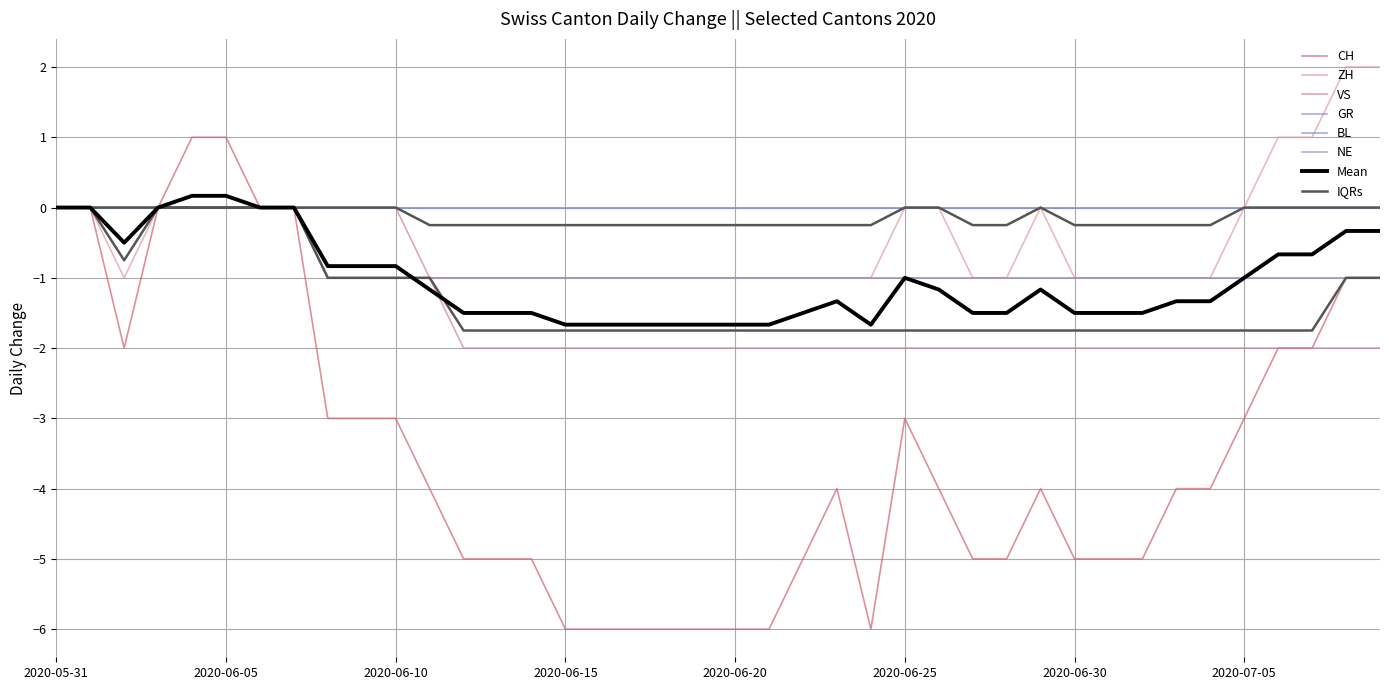

How many values in the ZH series exceed -1?

15